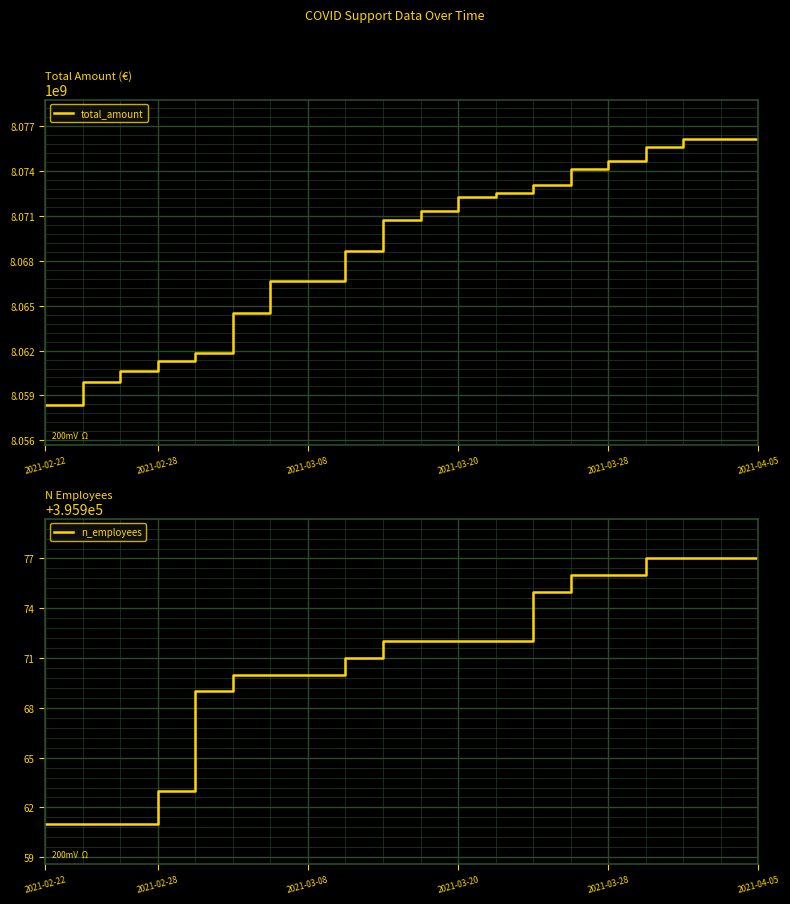

What is the average value of the n_employees series?

395971